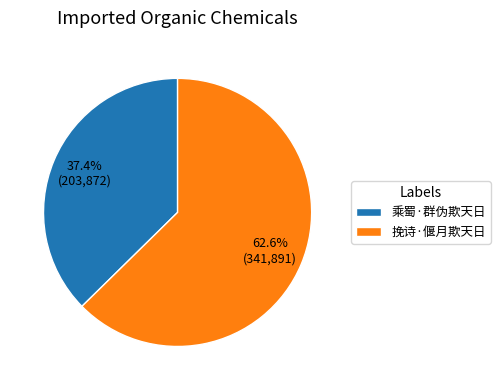

What percentage is the 挽诗·偃月欺天日 slice, to the nearest percent?

63%